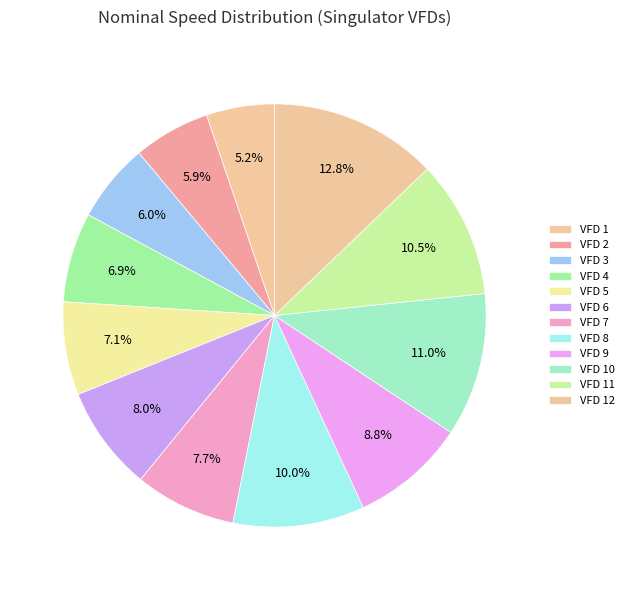

What is the total percentage of VFD 5 and VFD 1?

12.3%